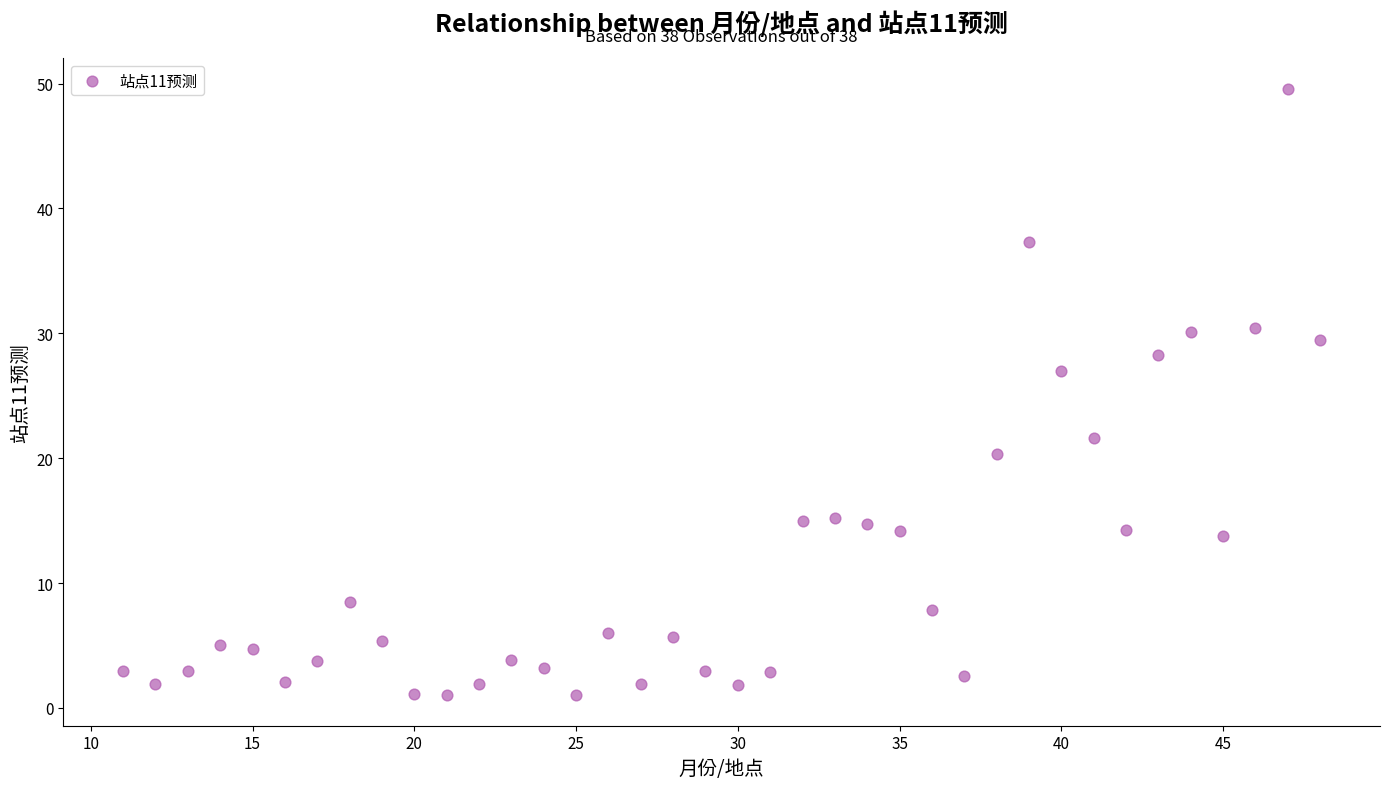

What Y value in the scatter plot is closest to 25?

27.0